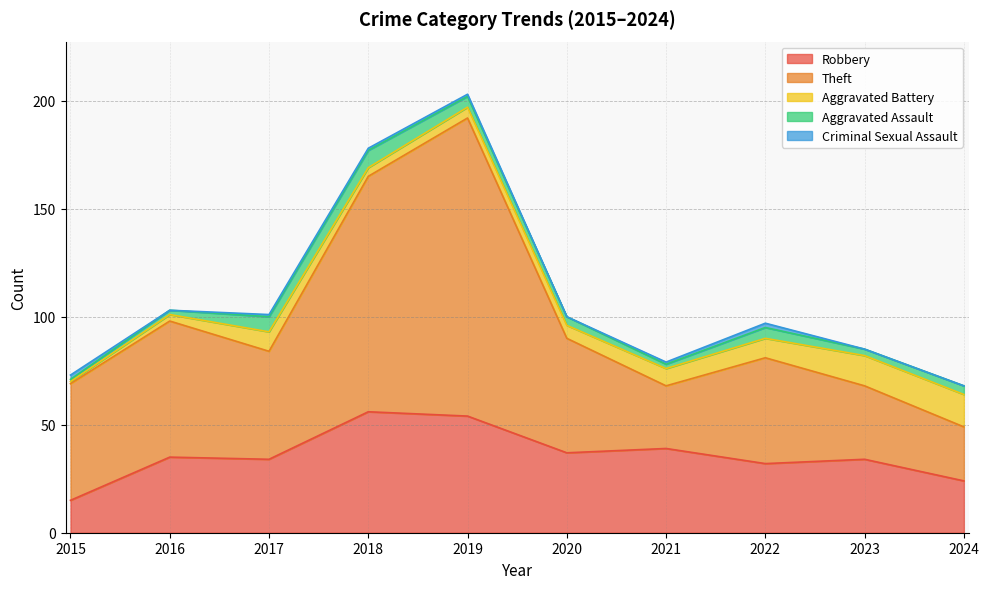

What is the maximum value for Aggravated Assault?

8